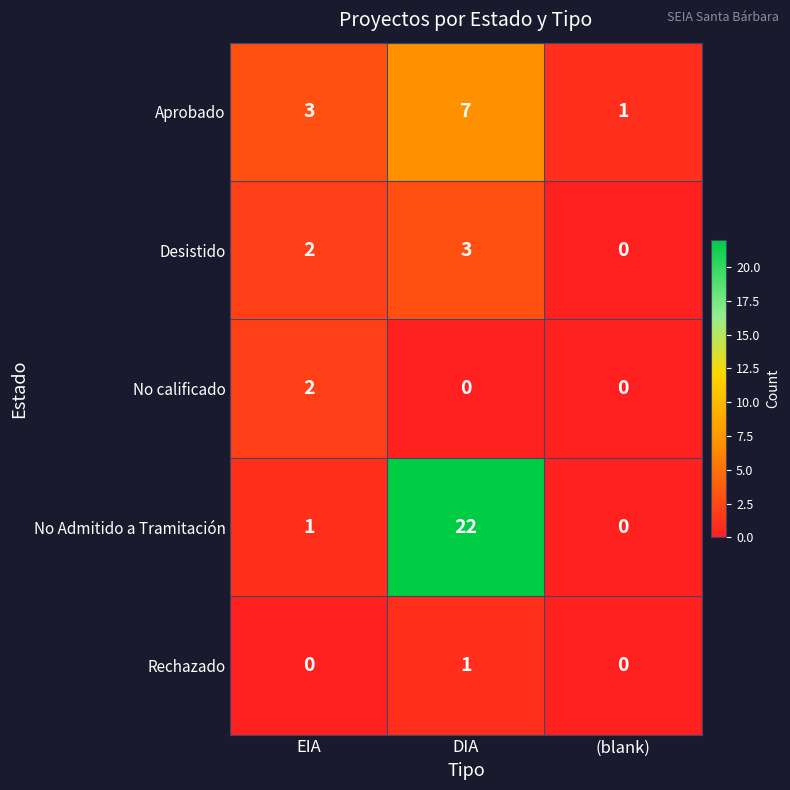

At which label does Desistido reach its peak?

DIA